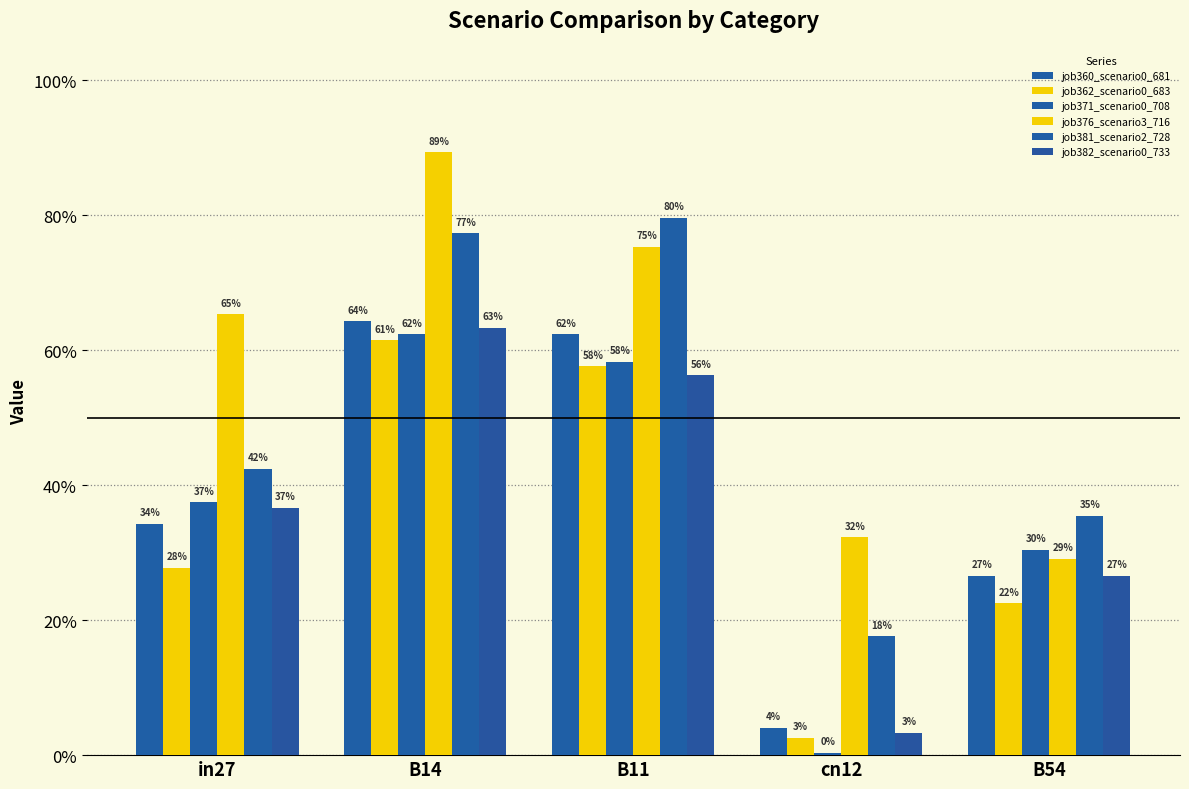

Are the bars grouped side by side (vs. stacked)?

Yes